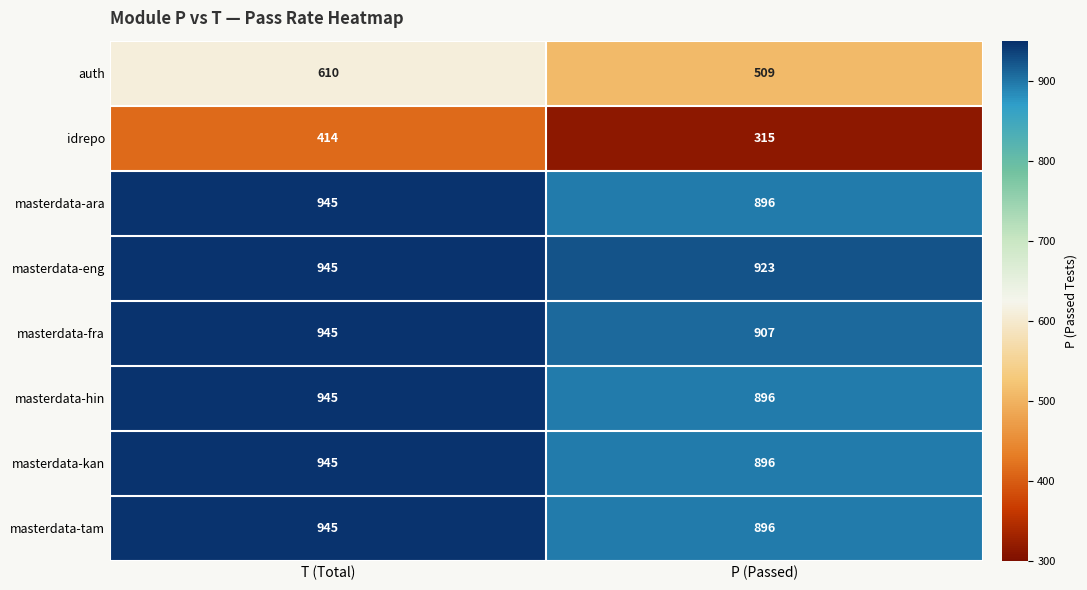

Reading left to right, transcribe all the data shown in this chart.

auth: T (Total)=610	P (Passed)=509
idrepo: T (Total)=414	P (Passed)=315
masterdata-ara: T (Total)=945	P (Passed)=896
masterdata-eng: T (Total)=945	P (Passed)=923
masterdata-fra: T (Total)=945	P (Passed)=907
masterdata-hin: T (Total)=945	P (Passed)=896
masterdata-kan: T (Total)=945	P (Passed)=896
masterdata-tam: T (Total)=945	P (Passed)=896